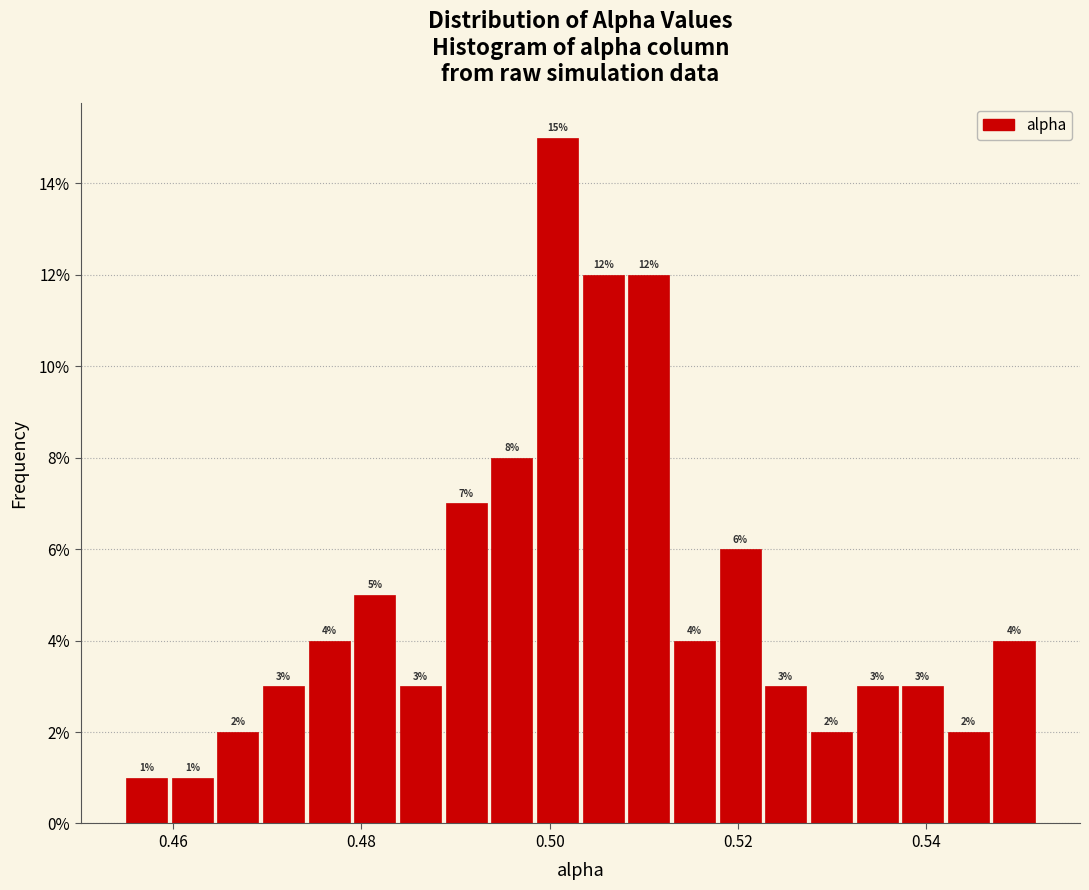

Read against the x-axis, roughly where is the centre of the tallest bar?

0.500